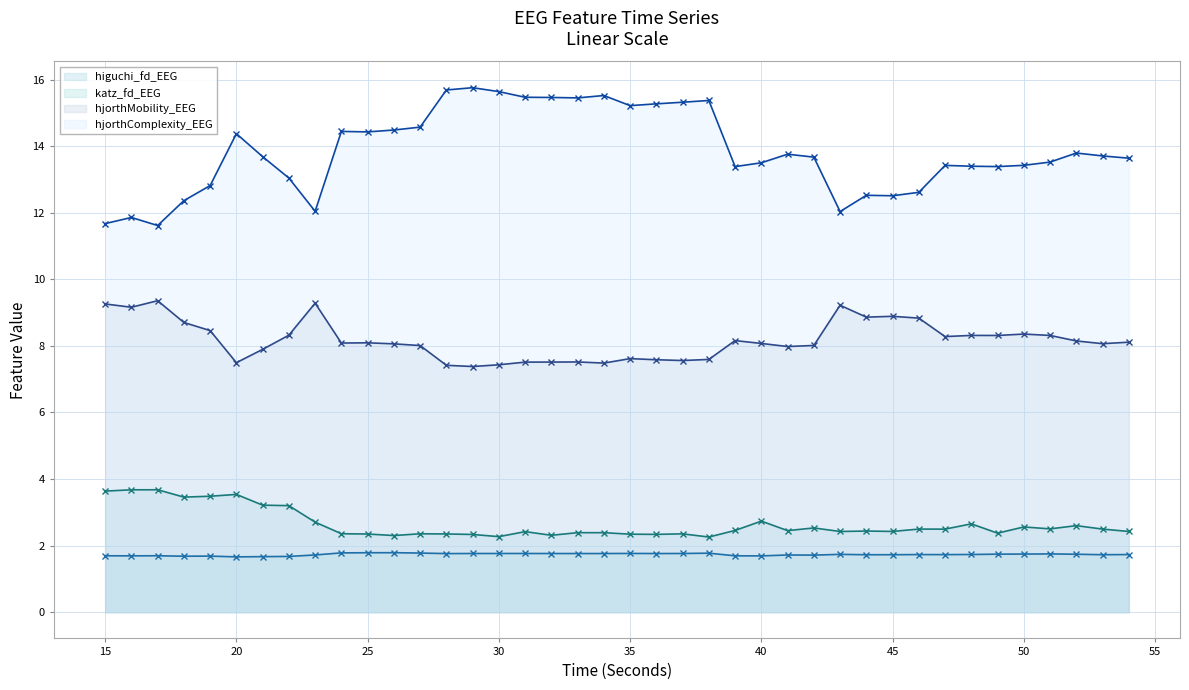

The hjorthComplexity_EEG series shows 11.7 at 15. True or false?

True